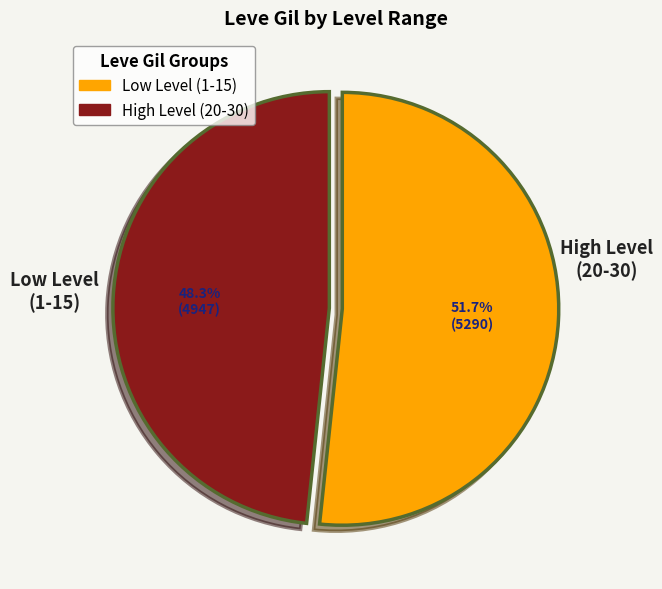

To the nearest percent, what is the difference between the largest and smallest slice percentages?

3%